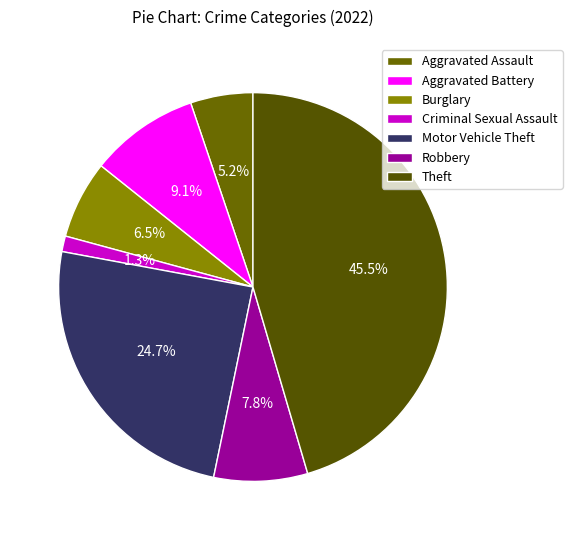

Which slice is the smallest?

Criminal Sexual Assault